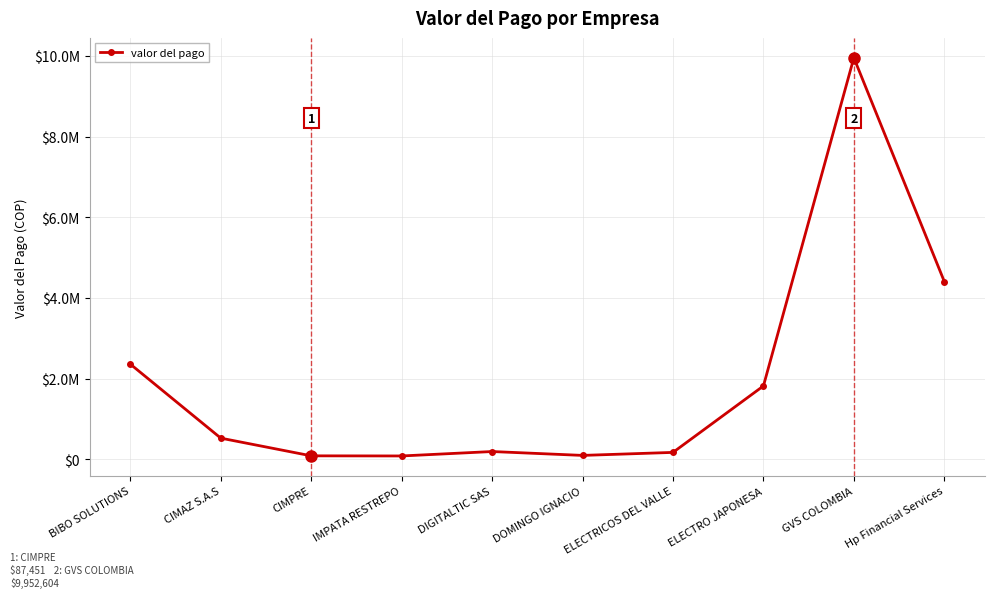

At which label is the value closest to 5018452?

Hp Financial Services